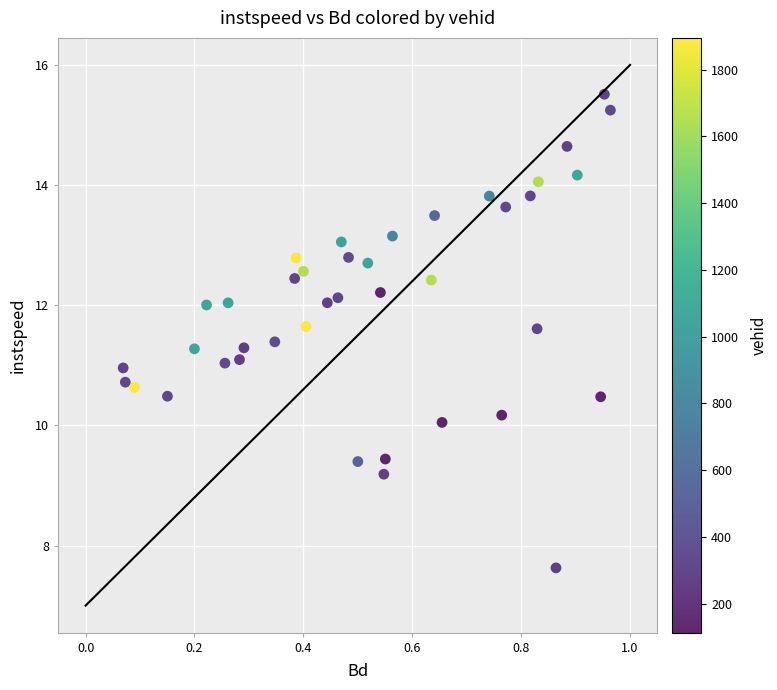

What is the range of X values (max minus min)?

0.9